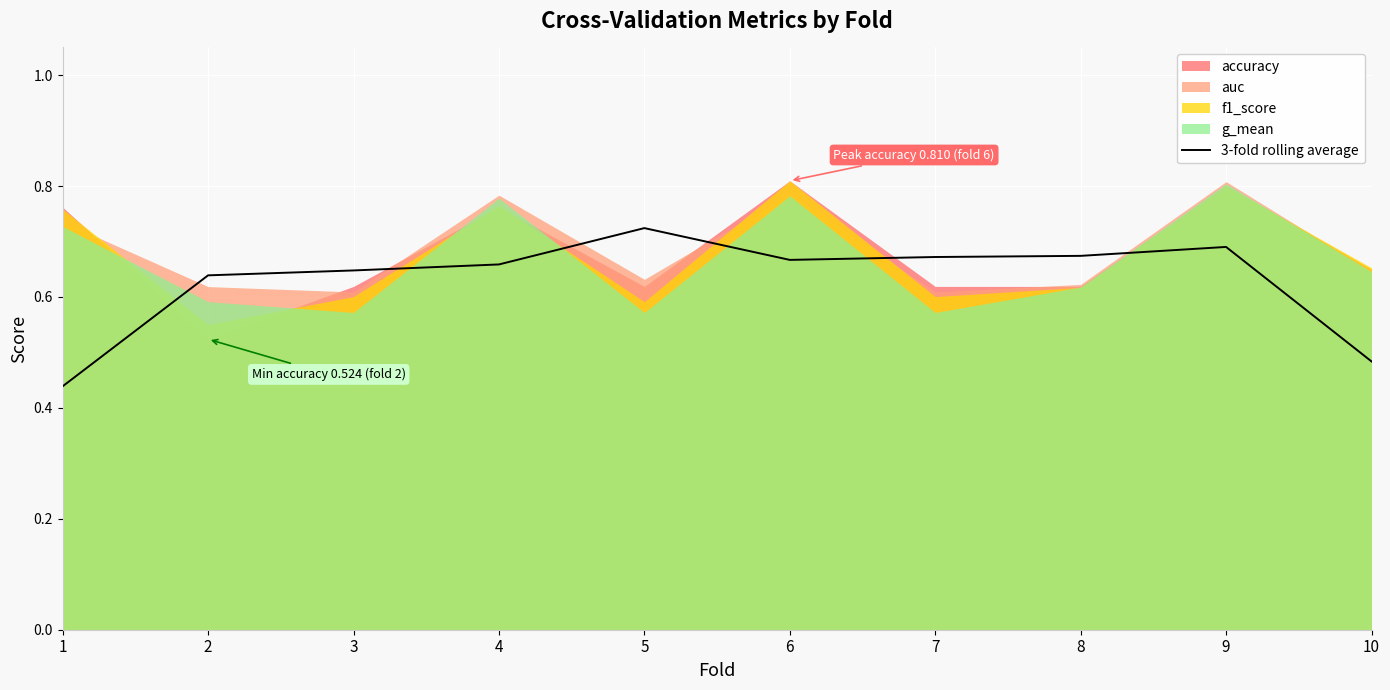

List the labels in order of value, largest first.

5, 9, 8, 7, 6, 4, 3, 2, 10, 1